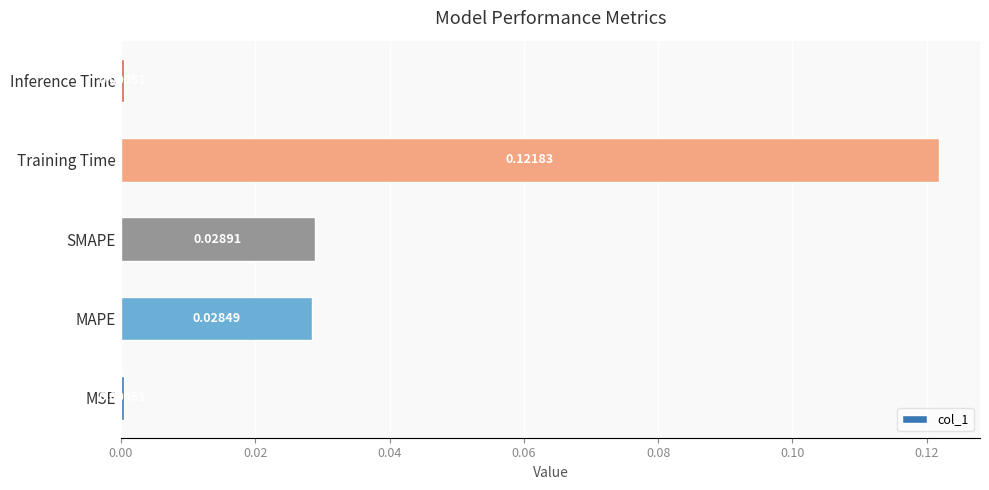

What is the change in value from MAPE to Training Time?

+0.1